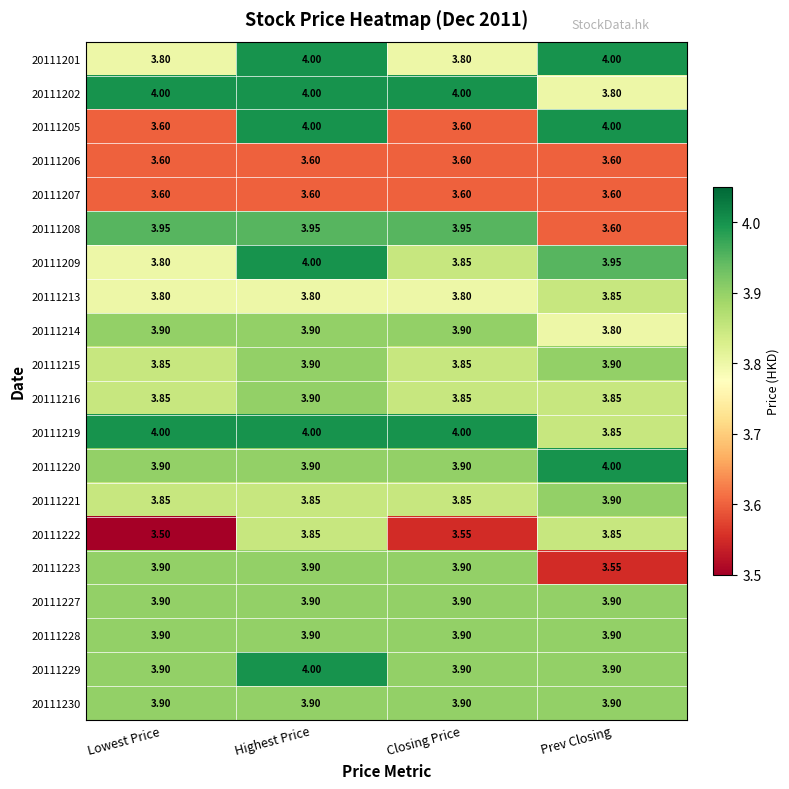

Which series has the widest spread of values?

20111205